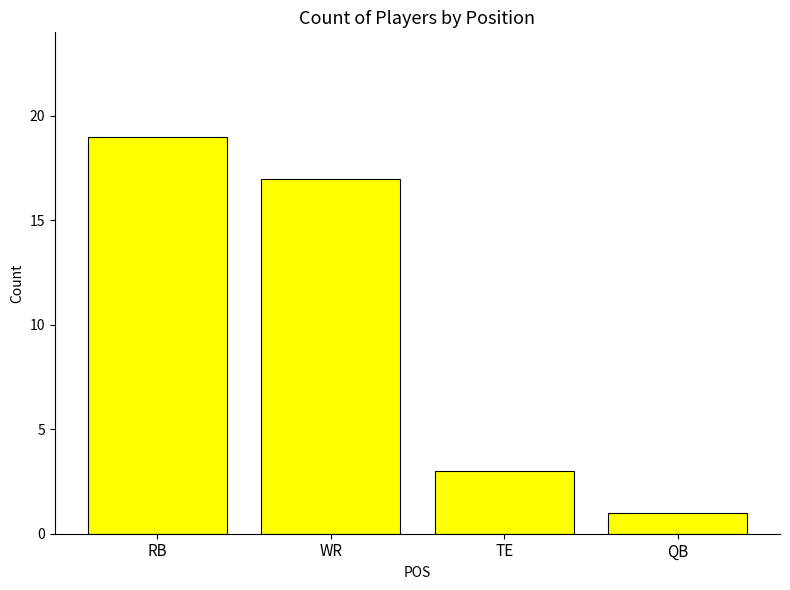

What is the label of the 2nd bar from the right?

TE